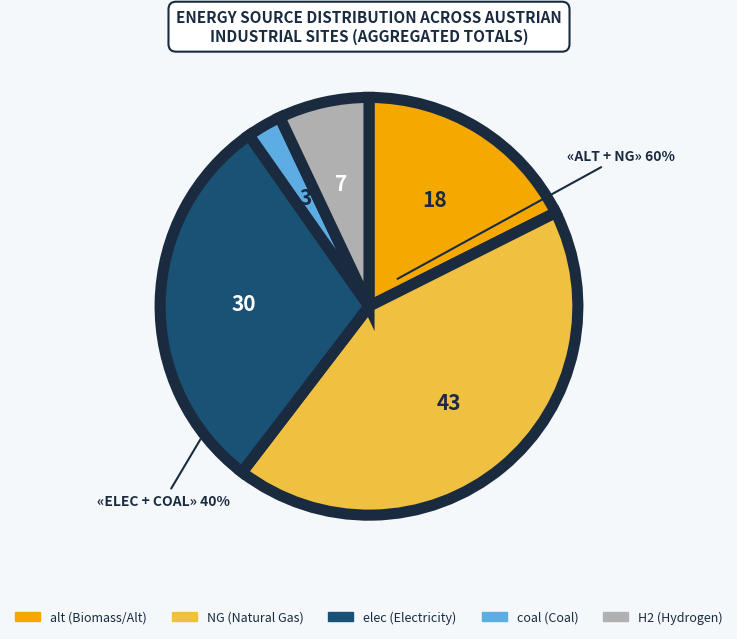

Is there a majority slice in this chart?

No